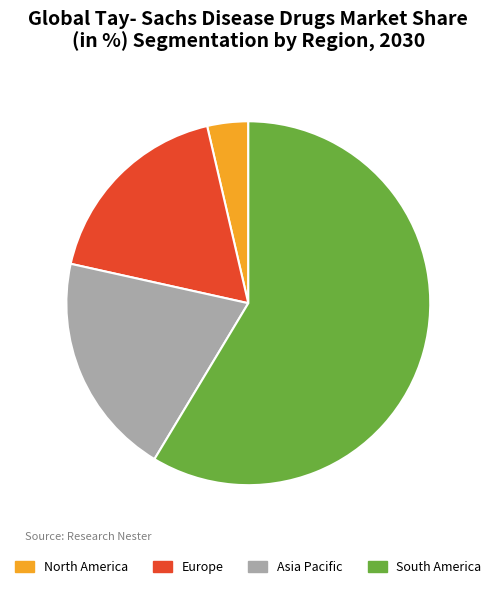

Rank the categories by value from lowest to highest.

North America, Europe, Asia Pacific, South America